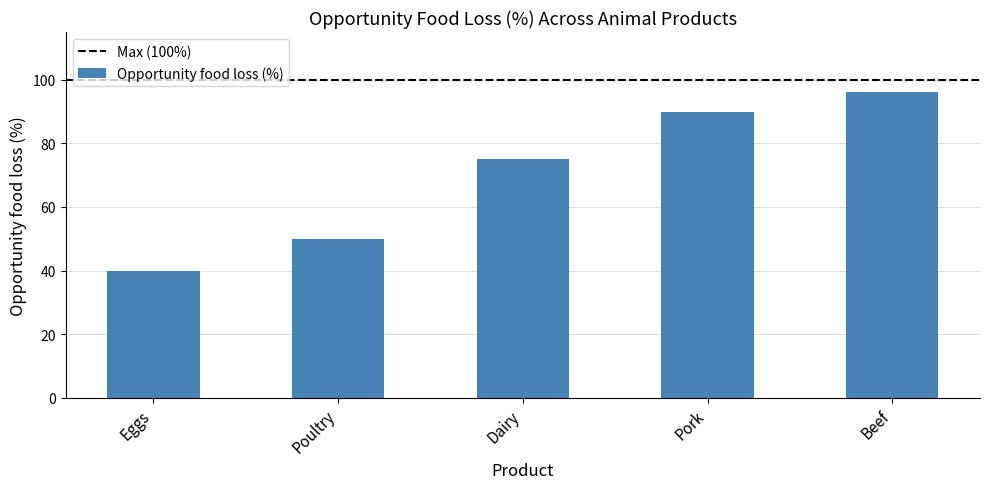

Reading left to right, extract all data points from this chart.

40	50	75	90	96